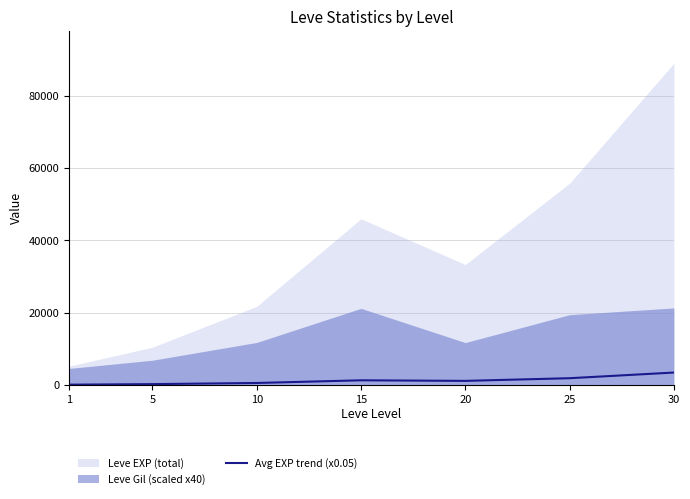

Which has a higher value, 20 or 5?

20